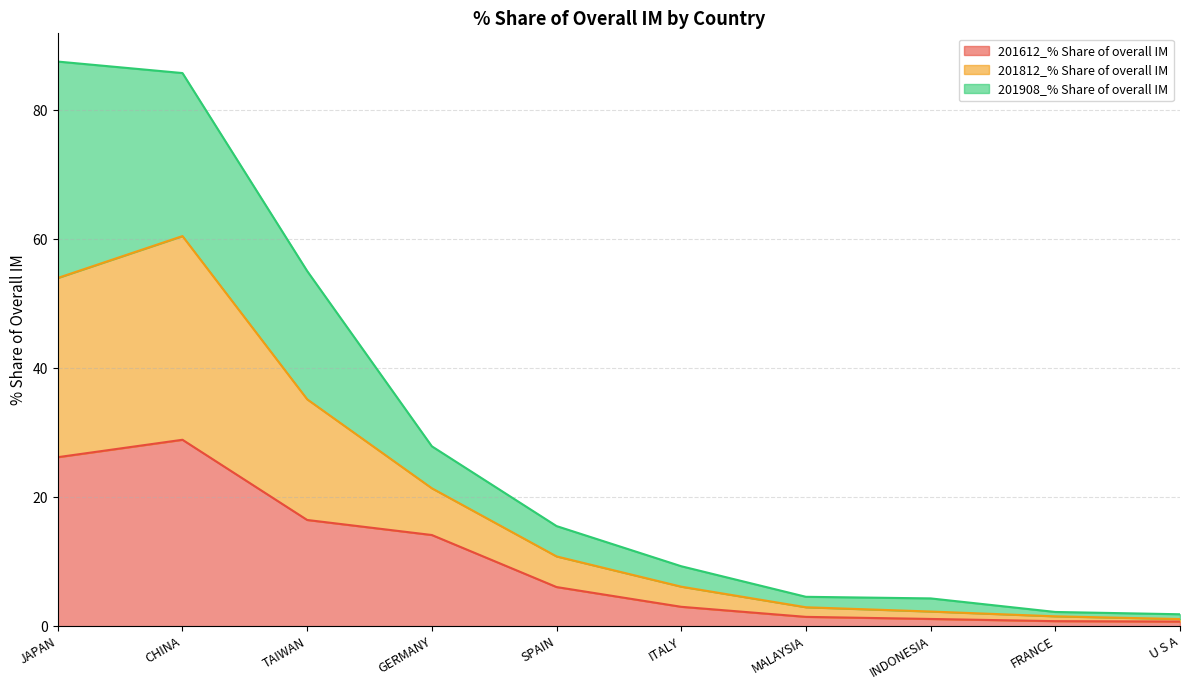

Which series has the largest range (max minus min)?

201908_% Share of overall IM